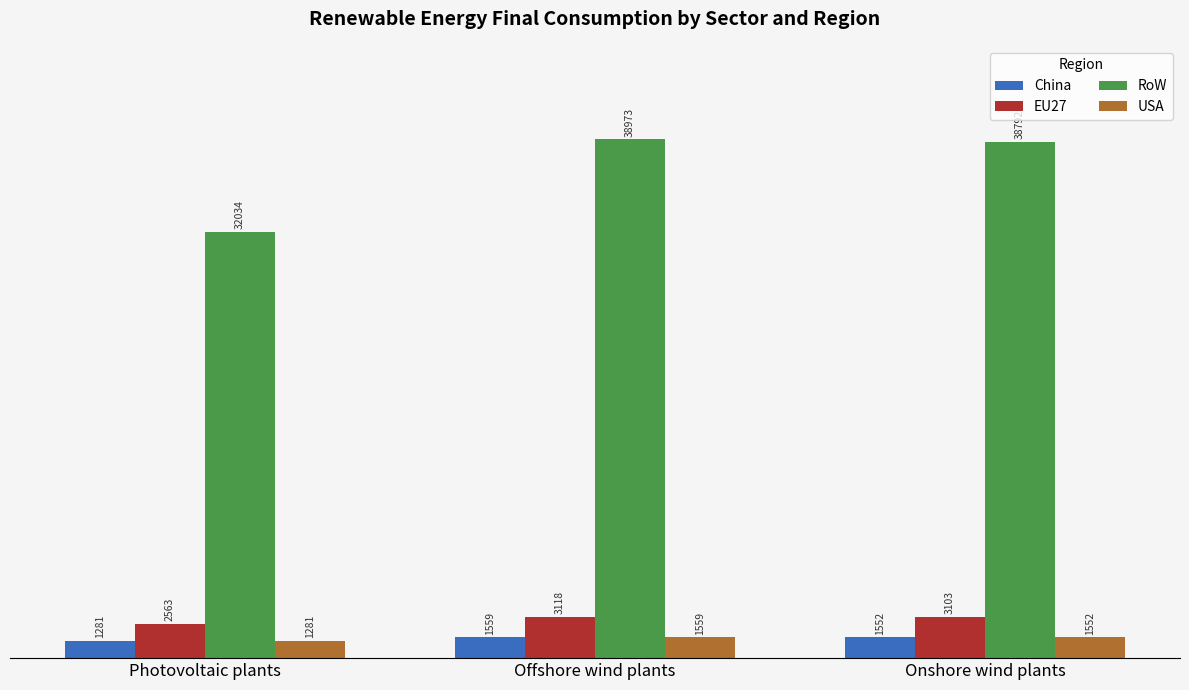

How many bars are there in each group?

4